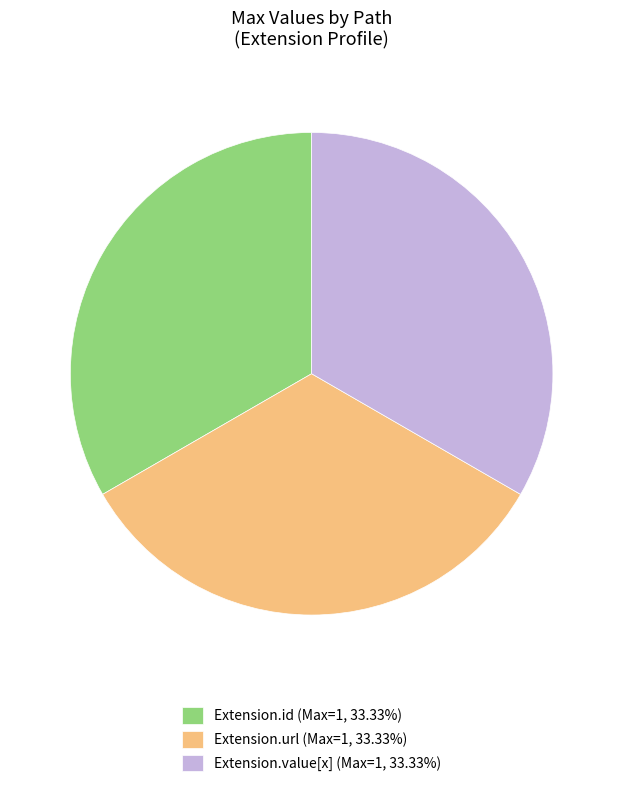

What is the ratio of the value at Extension.id (Max=1, 33.33%) to the value at Extension.url (Max=1, 33.33%)?

1.0